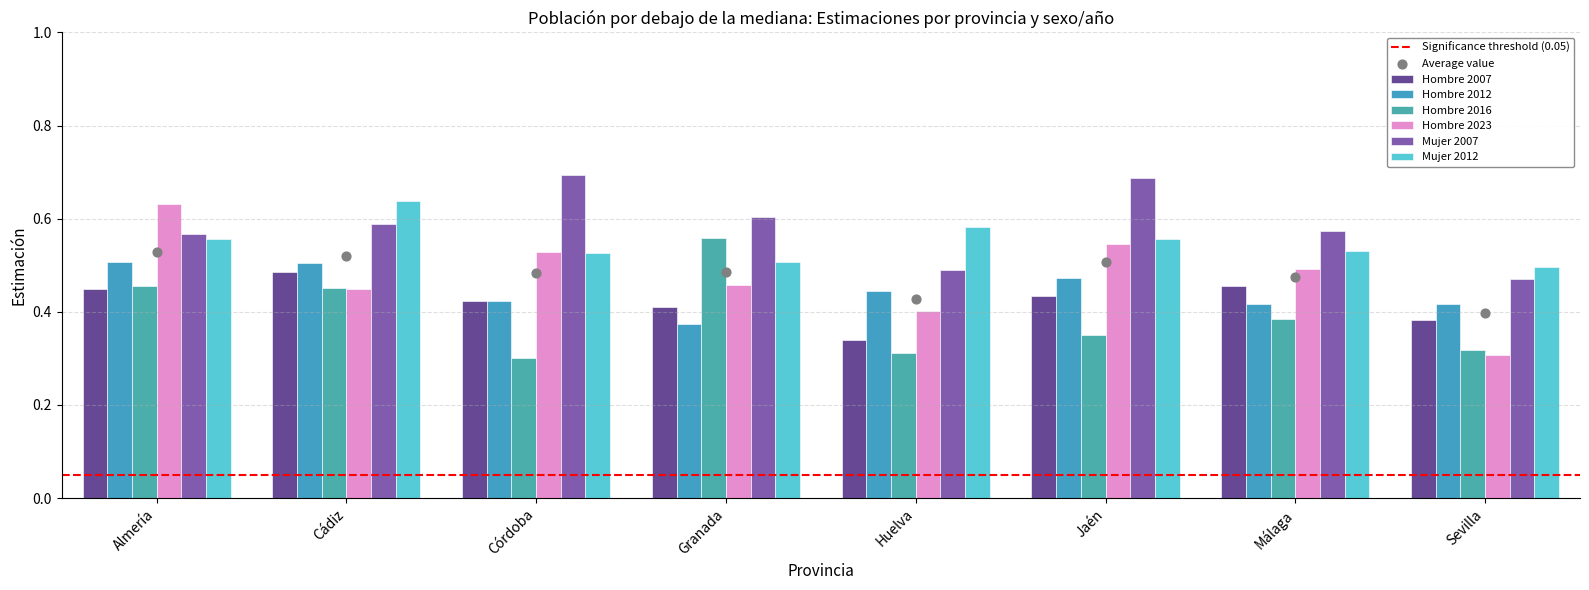

What are all the series names shown in the legend?

Hombre 2007, Hombre 2012, Hombre 2016, Hombre 2023, Mujer 2007, Mujer 2012